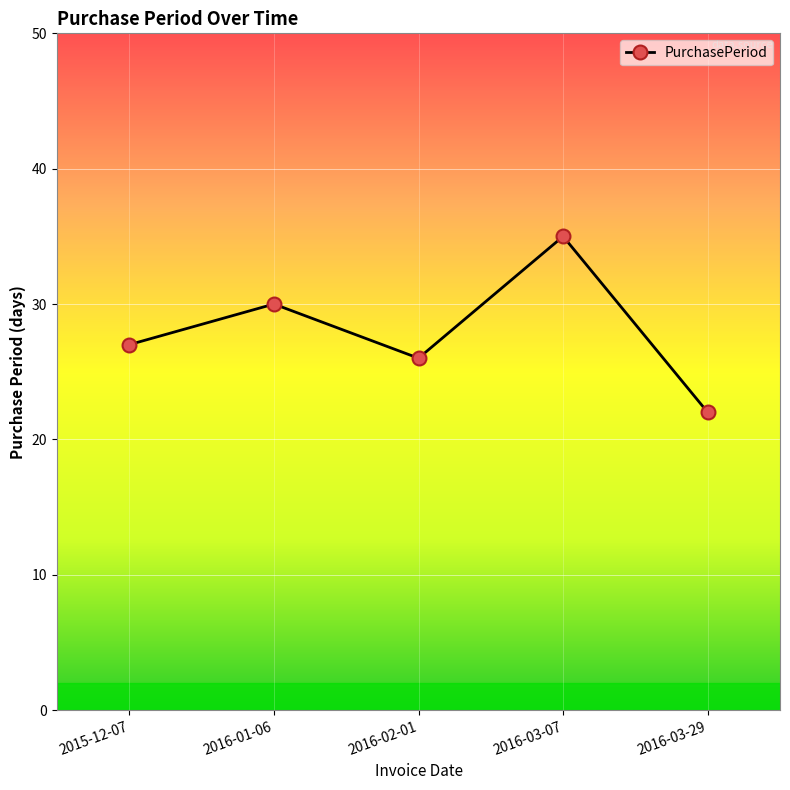

Is it true that the value at 2016-01-06 is 30?

True